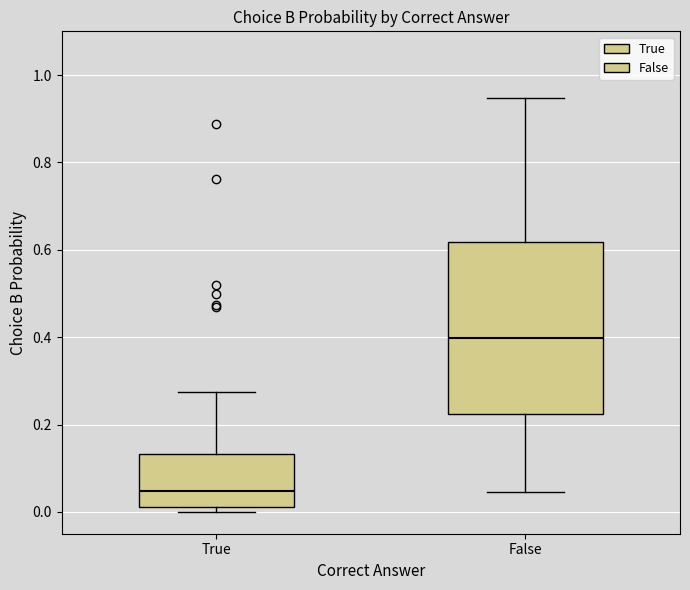

Reading left to right, transcribe this box plot: for each box, give where its median line is, the range the box spans, and where its two whiskers end, as read against the y-axis. The values are not printed on the chart, so give them approximately, as read against the axis.

True: median 0.04, box 0.02 to 0.14, whiskers 0.00 to 0.28
False: median 0.40, box 0.22 to 0.62, whiskers 0.04 to 0.94